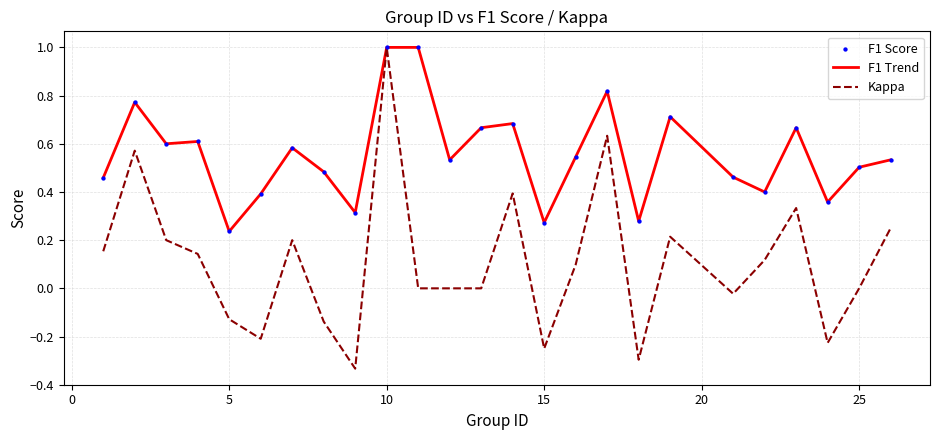

Which series has the largest total across all categories?

F1 Trend